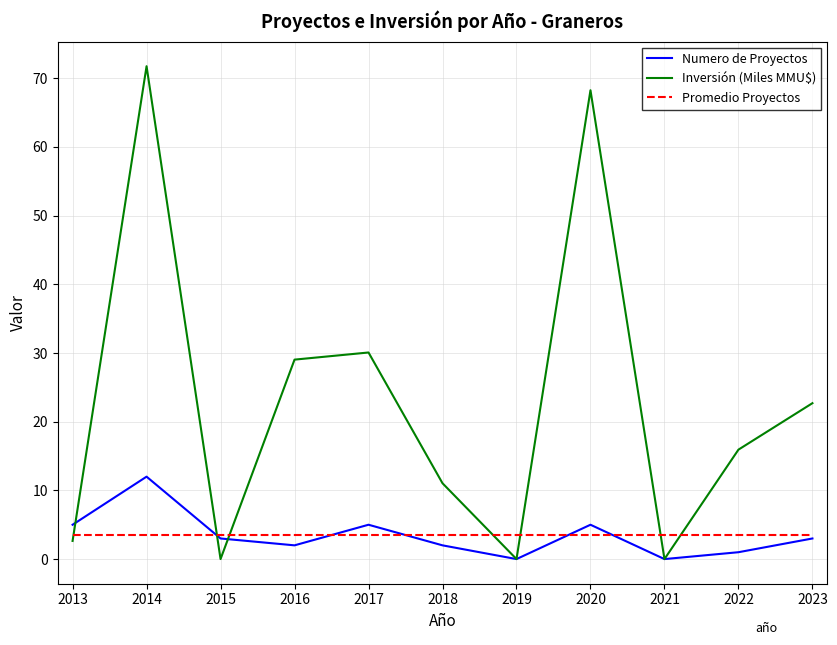

Where is the first local maximum for Numero de Proyectos?

2014